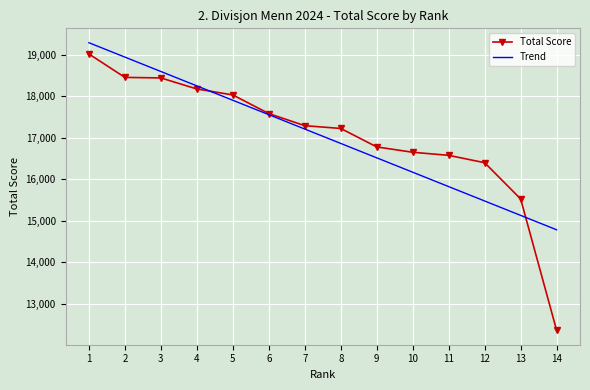

What value does the Total Score series have at 3?

18443.0